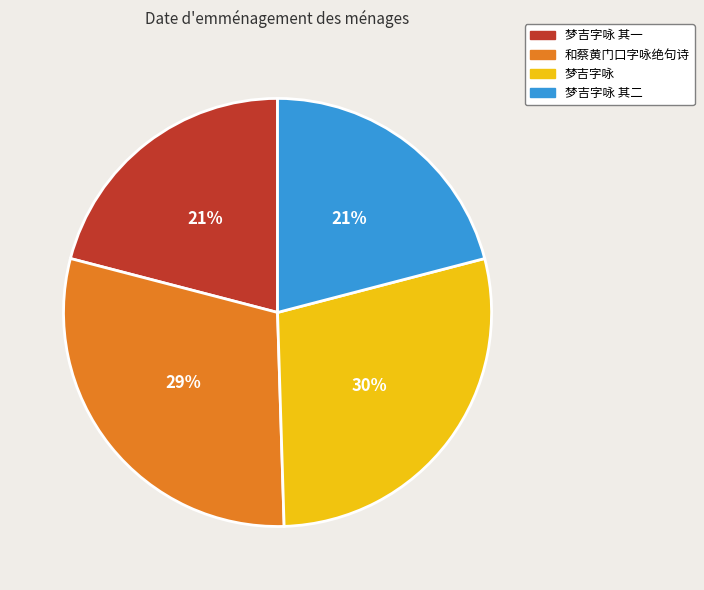

To the nearest percent, what is the difference between the largest and smallest slice percentages?

9%